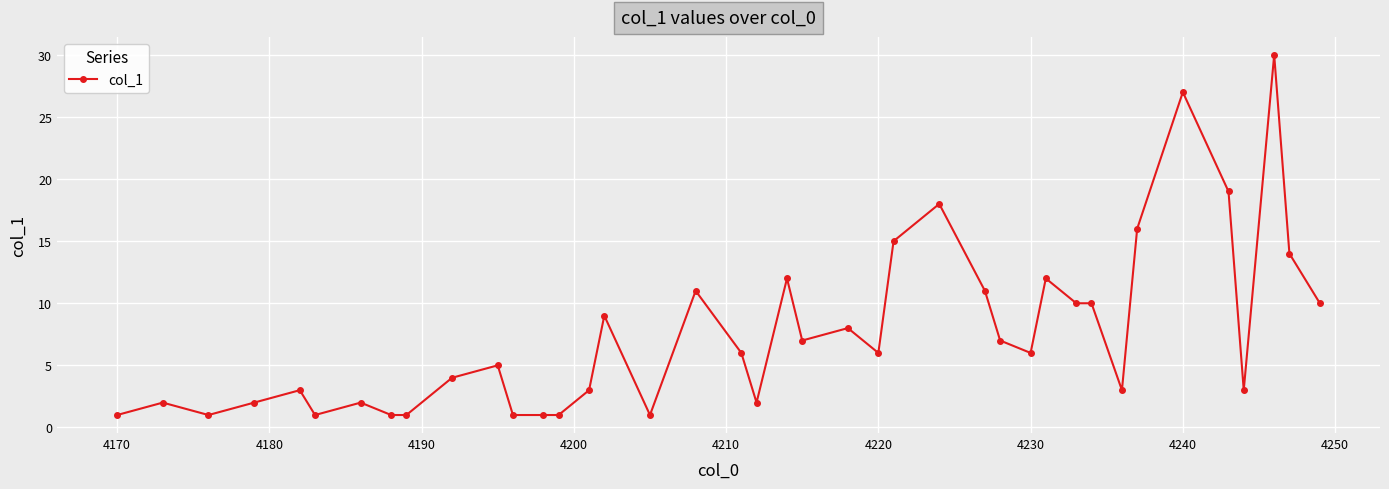

True or false: there are more than 2 points higher than both neighbors.

True